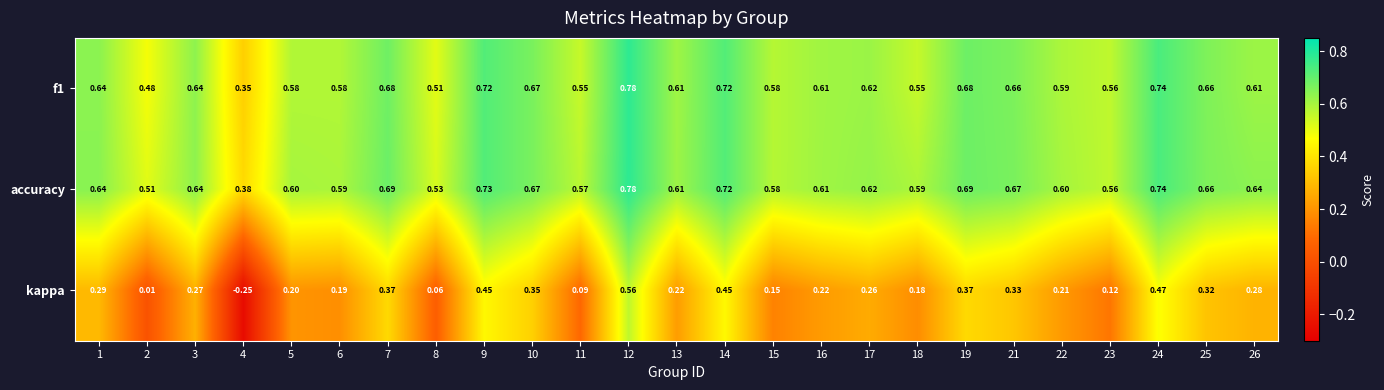

Which series has the largest total across all categories?

accuracy